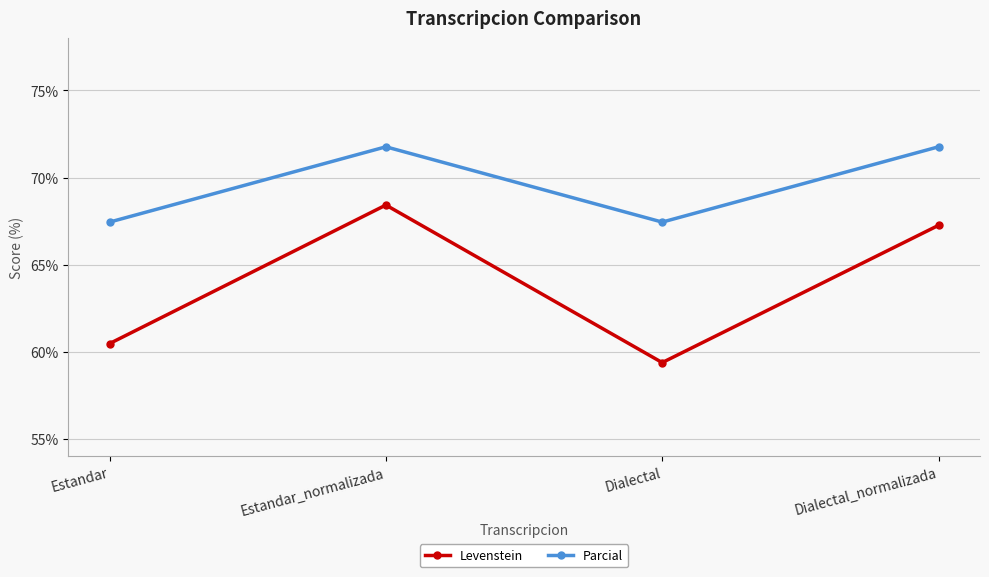

The value of Parcial at Dialectal_normalizada is 71.8. True or false?

True